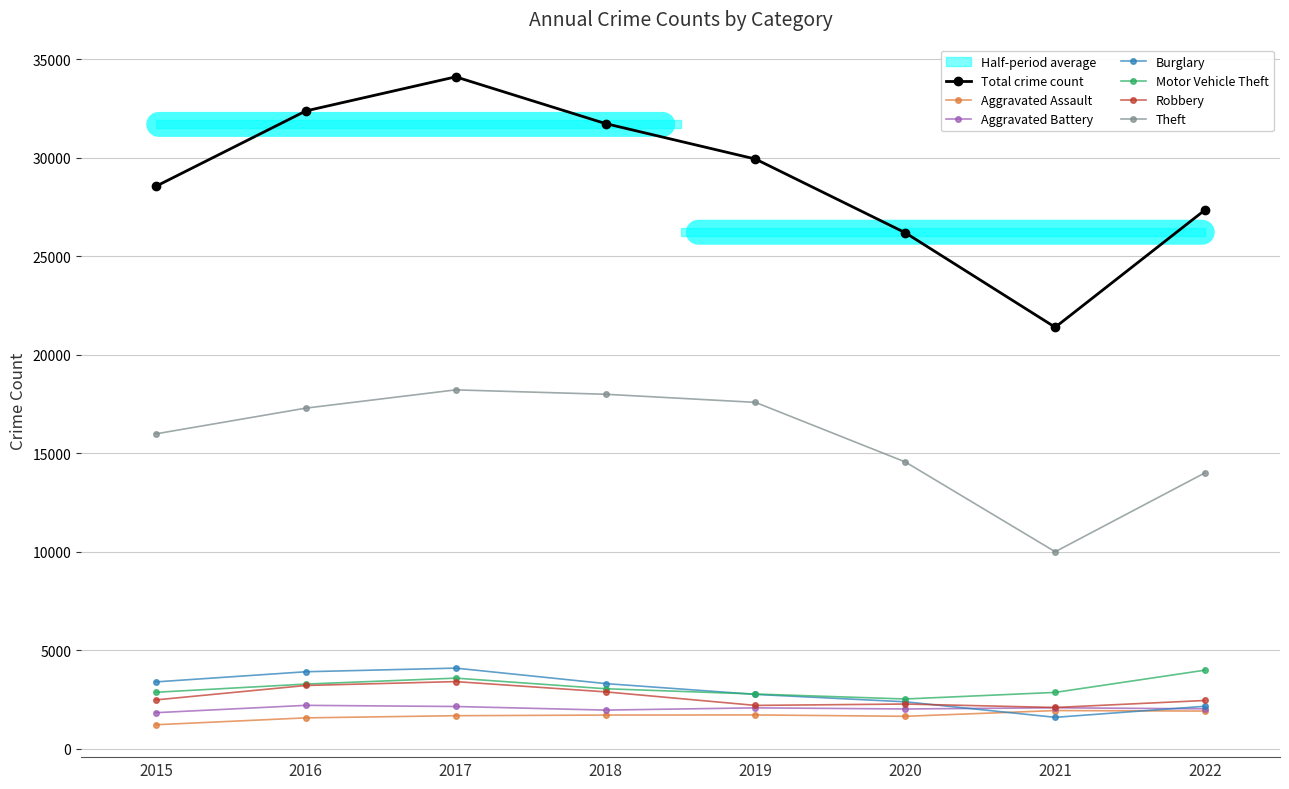

Where is the first local maximum for Robbery?

2017